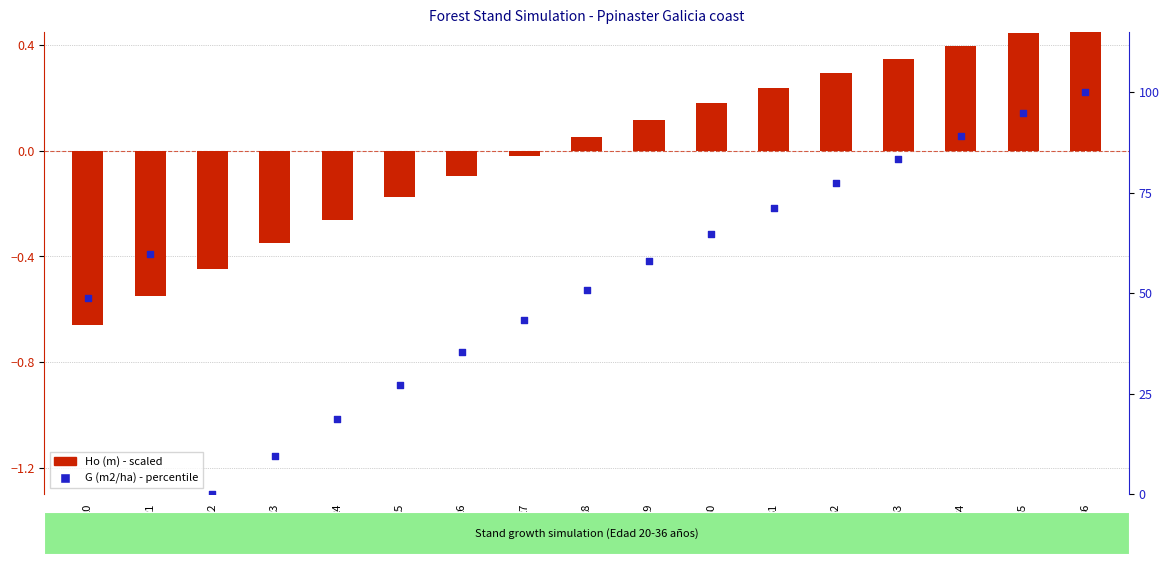

What is the total value across all series at 36?

100.5